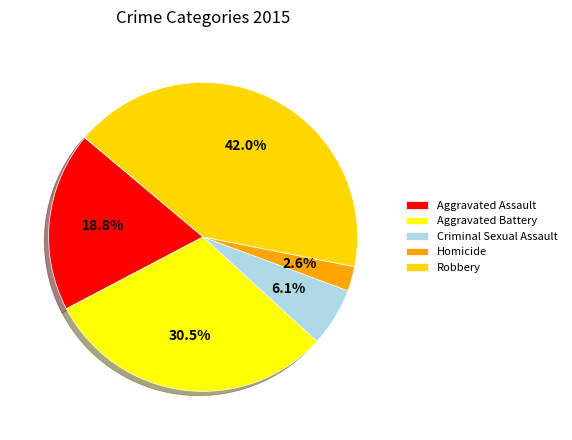

What percentage is the Aggravated Assault slice, to the nearest percent?

19%